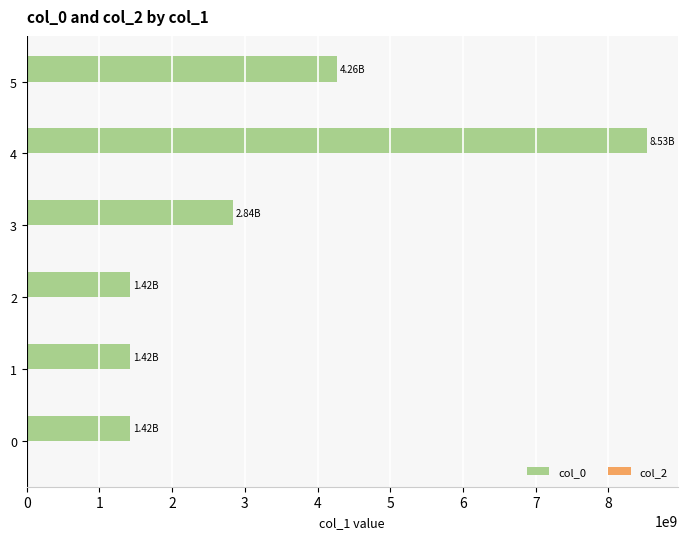

What is the difference between the maximum and minimum values?

7110580249